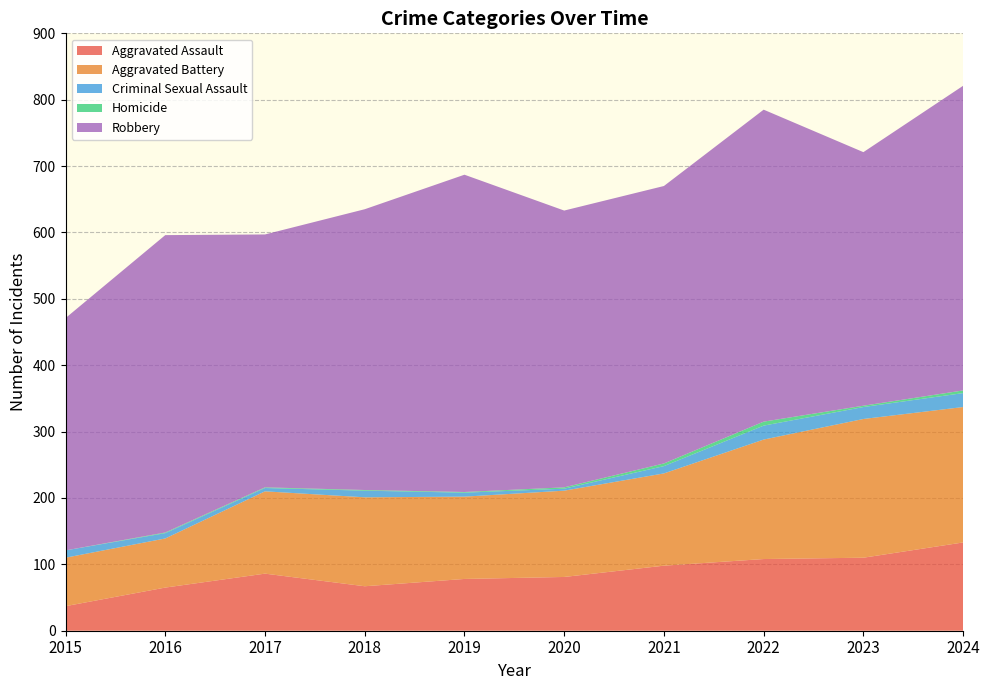

Reading left to right, transcribe all the data shown in this chart.

Aggravated Assault: 37	65	86	67	78	81	98	108	110	133
Aggravated Battery: 73	74	124	134	124	130	139	180	209	204
Criminal Sexual Assault: 11	8	5	10	6	3	11	21	18	21
Homicide: 0	1	1	1	1	2	4	6	2	4
Robbery: 350	448	381	423	478	417	418	470	382	459